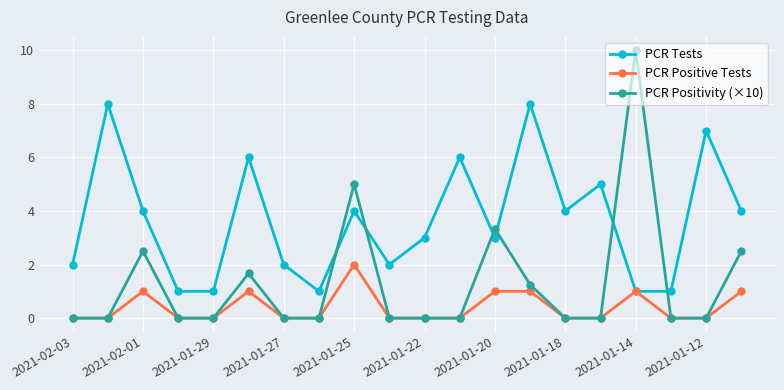

True or false: PCR Positivity (×10) has more than 2 interior local peaks.

True